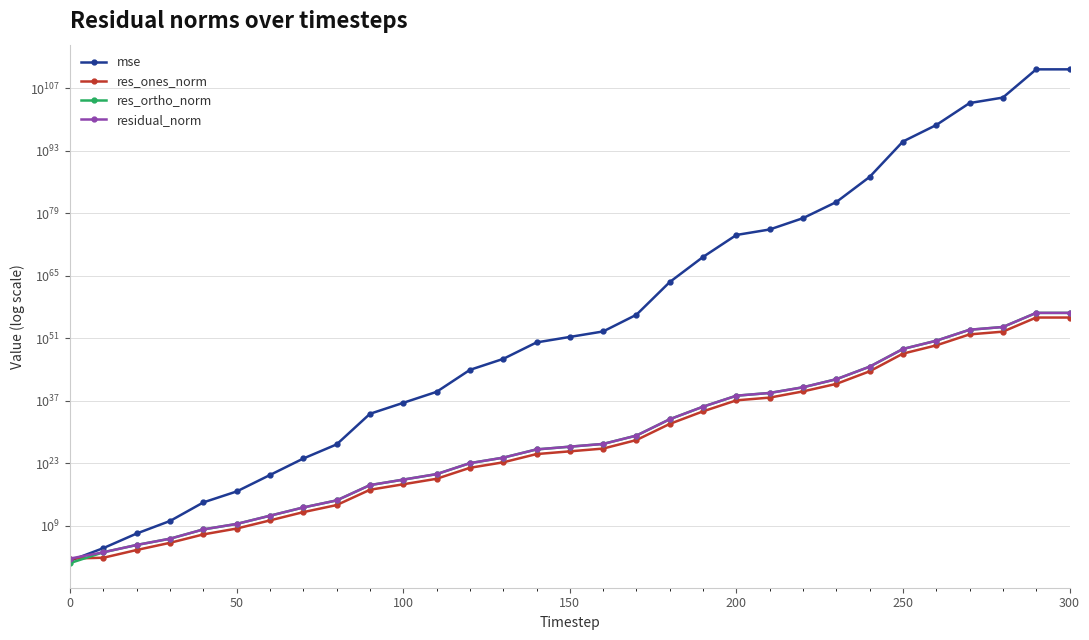

Rank the series by their maximum value, from lowest to highest.

res_ones_norm, res_ortho_norm, residual_norm, mse